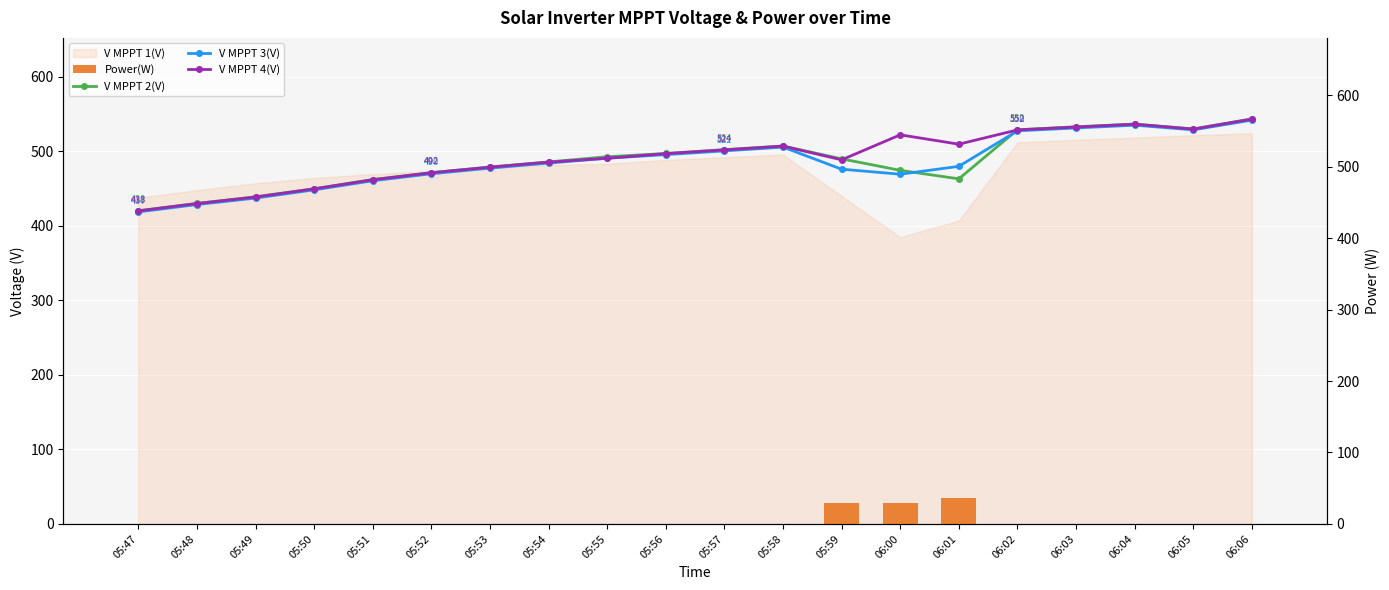

What is the difference between the maximum and second lowest values in the V MPPT 3(V) series?

118.2